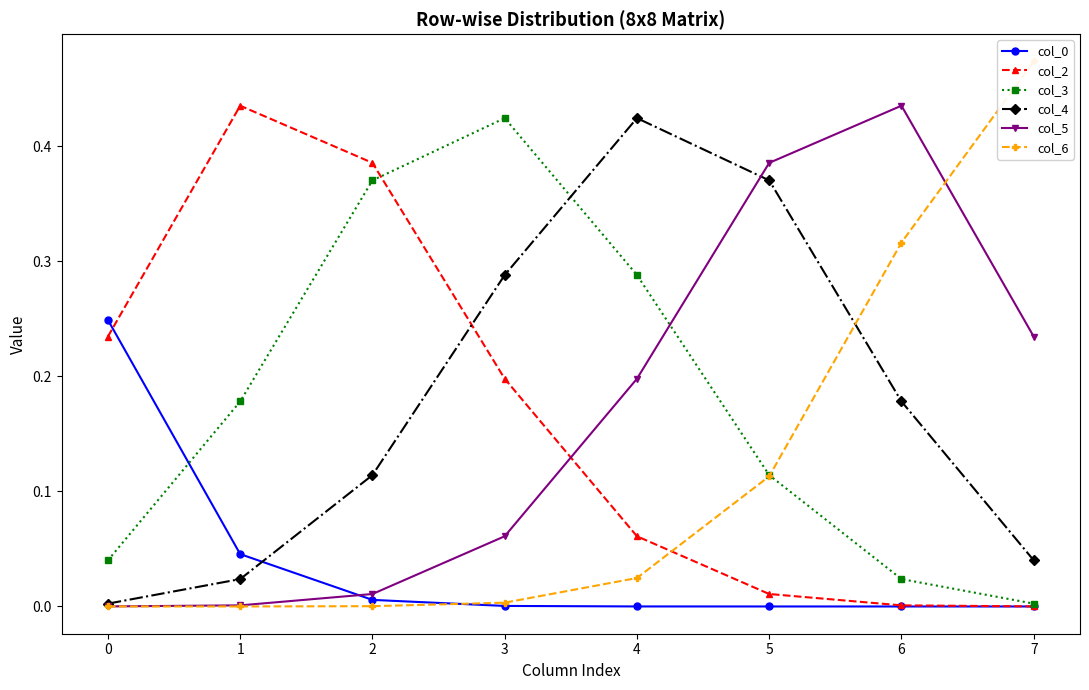

Which has a higher value, 1 or 7?

1